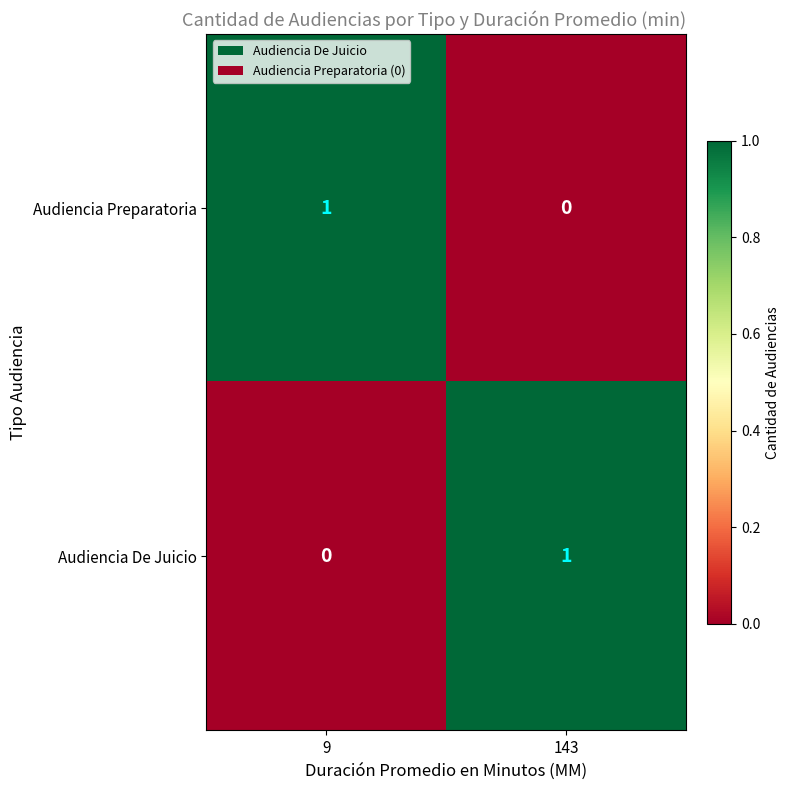

At which label is Audiencia De Juicio closest to 0?

9